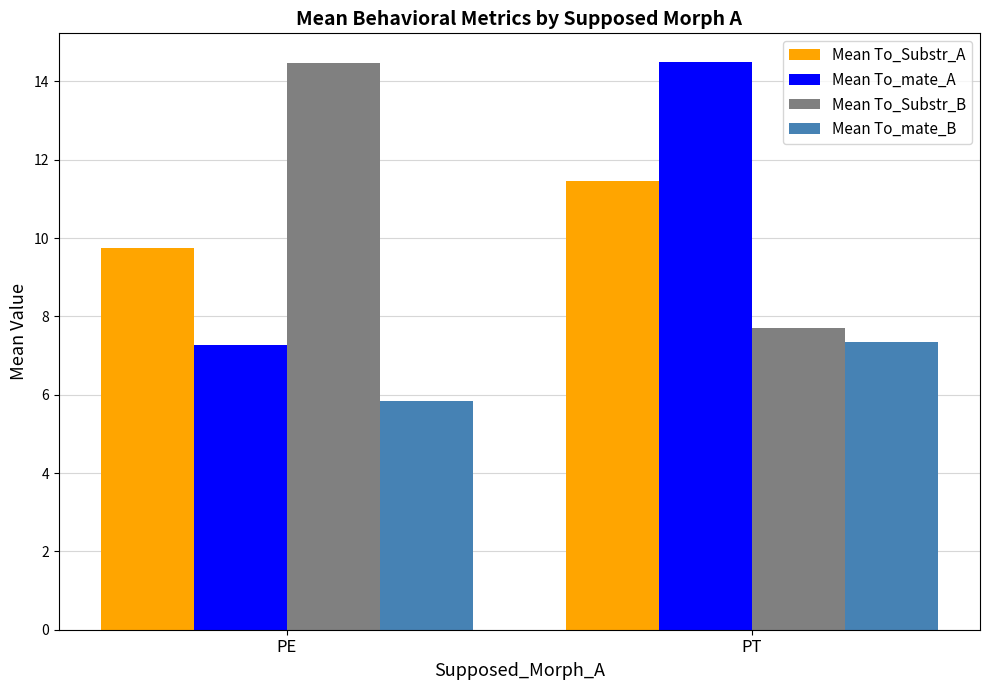

The value of Mean To_mate_A at PT is 7.3. True or false?

False